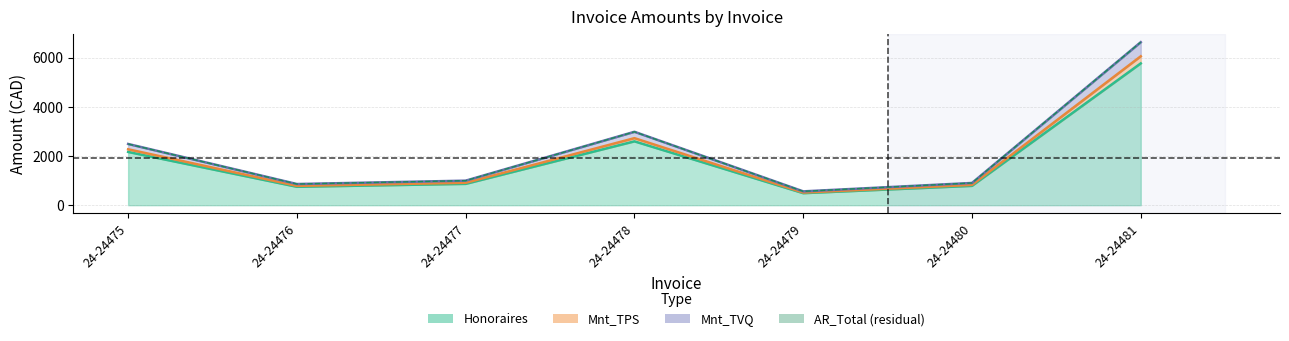

What is the smallest value displayed?

490.0